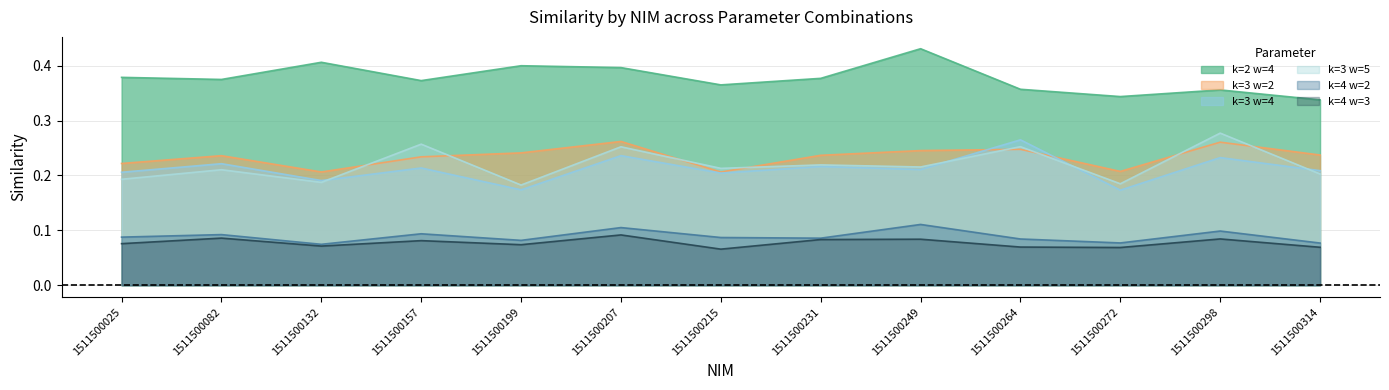

At which label is k=2 w=4 closest to 0?

1511500314